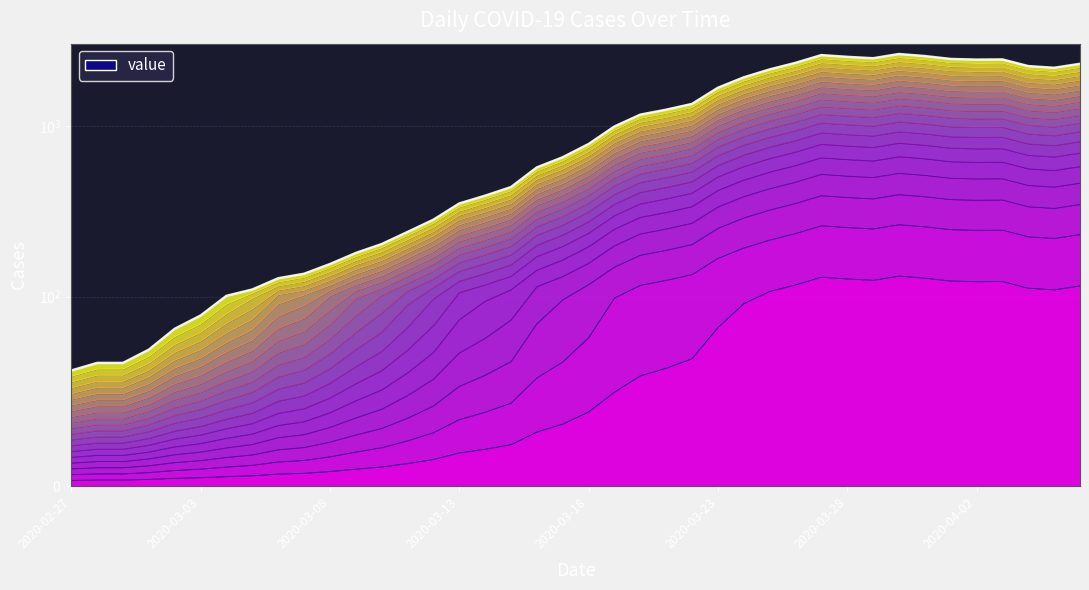

Reading left to right, list all the values displayed in this chart.

61	65	65	72	83	90	101	110	128	136	155	180	203	239	282	351	390	438	571	655	783	992	1164	1244	1345	1673	1925	2142	2340	2599	2538	2491	2637	2565	2467	2445	2451	2240	2190	2310